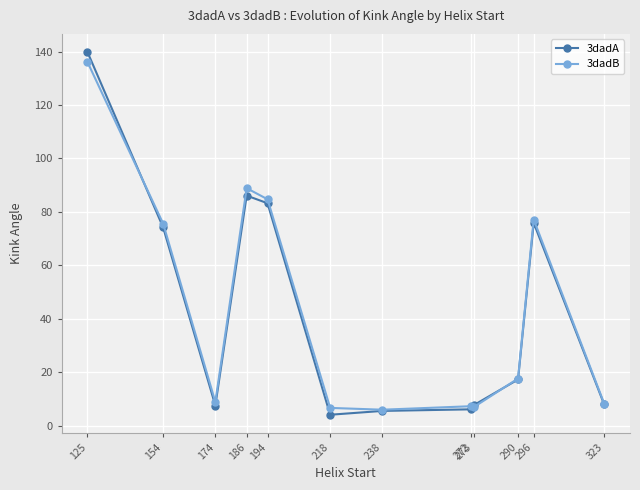

Is it true that 3dadA equals 116.5 at 186?

False